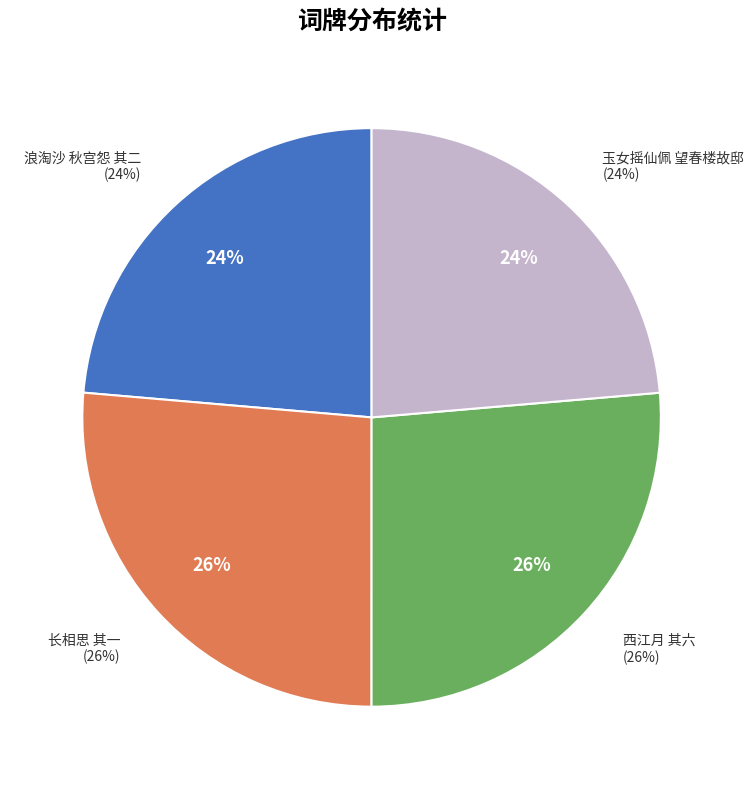

Is there any slice that represents more than half of the pie?

No